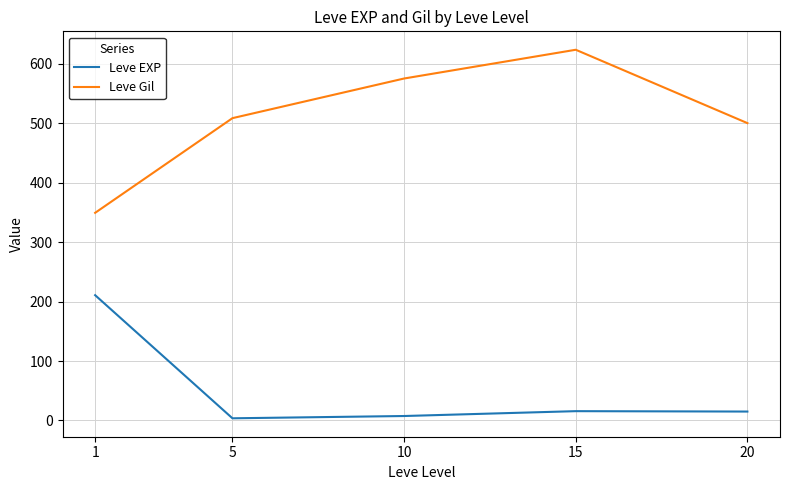

List the series in order of their overall mean, highest first.

Leve Gil, Leve EXP